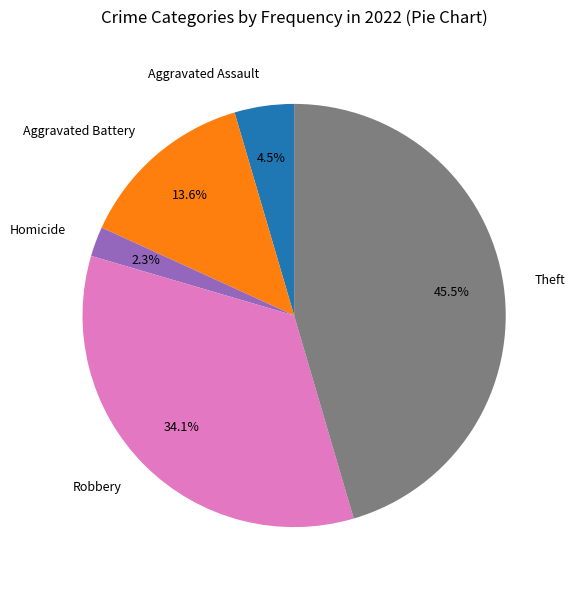

Which category has the smallest portion of the pie?

Homicide